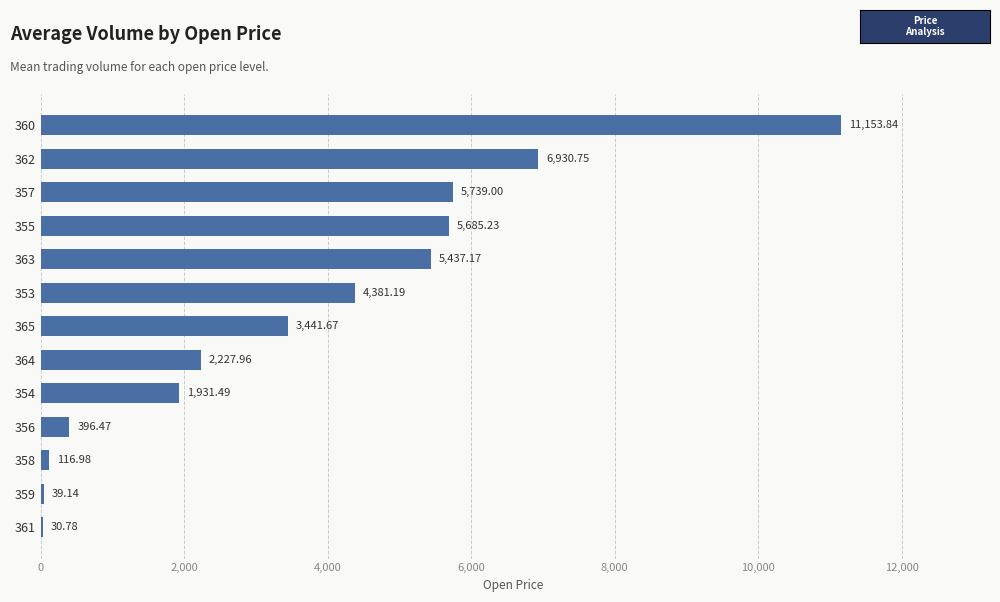

What is the sum of all values?

47511.7